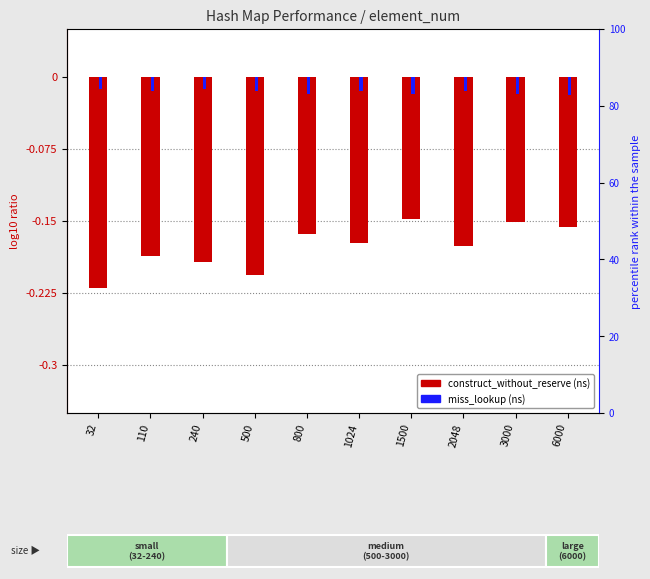

Reading right to left, what are all the values shown in this chart?

avg_construct_time_without_reserve_ns: 6000=-0.2	3000=-0.2	2048=-0.2	1500=-0.1	1024=-0.2	800=-0.2	500=-0.2	240=-0.2	110=-0.2	32=-0.2
avg_miss_without_rehash_lookup_ns: 6000=-0.0	3000=-0.0	2048=-0.0	1500=-0.0	1024=-0.0	800=-0.0	500=-0.0	240=-0.0	110=-0.0	32=-0.0